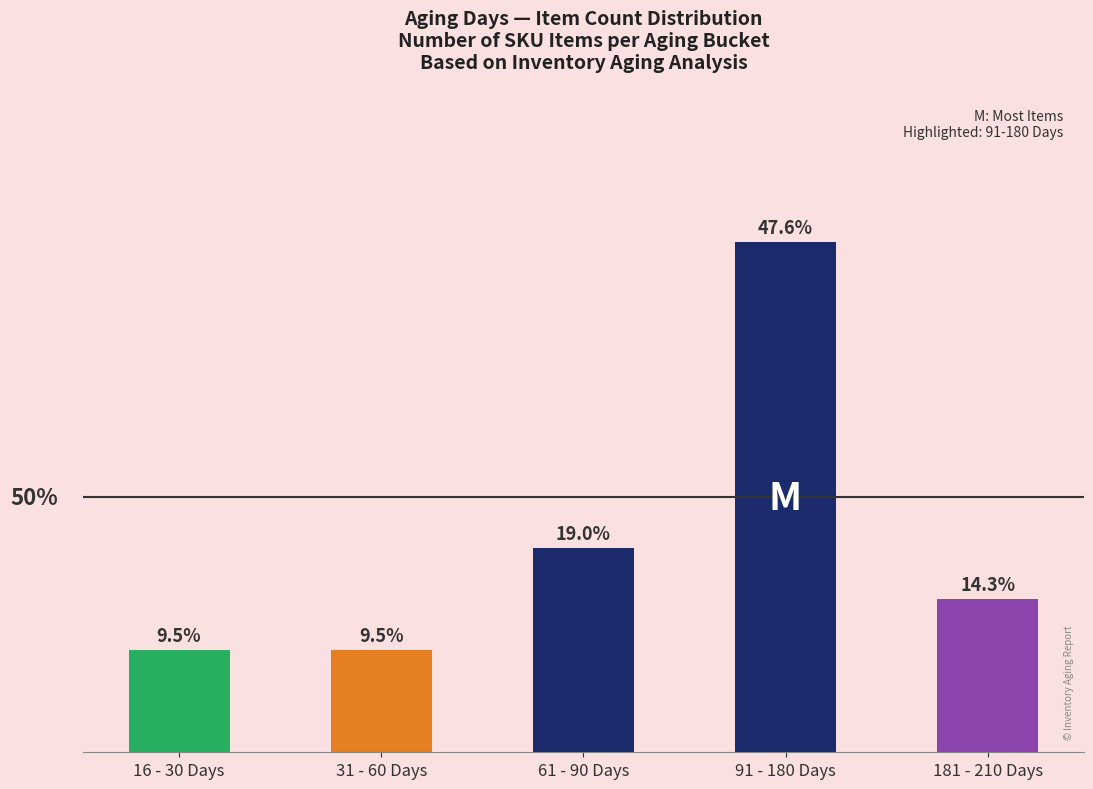

True or false: the data shows 10 at 91 - 180 Days.

True